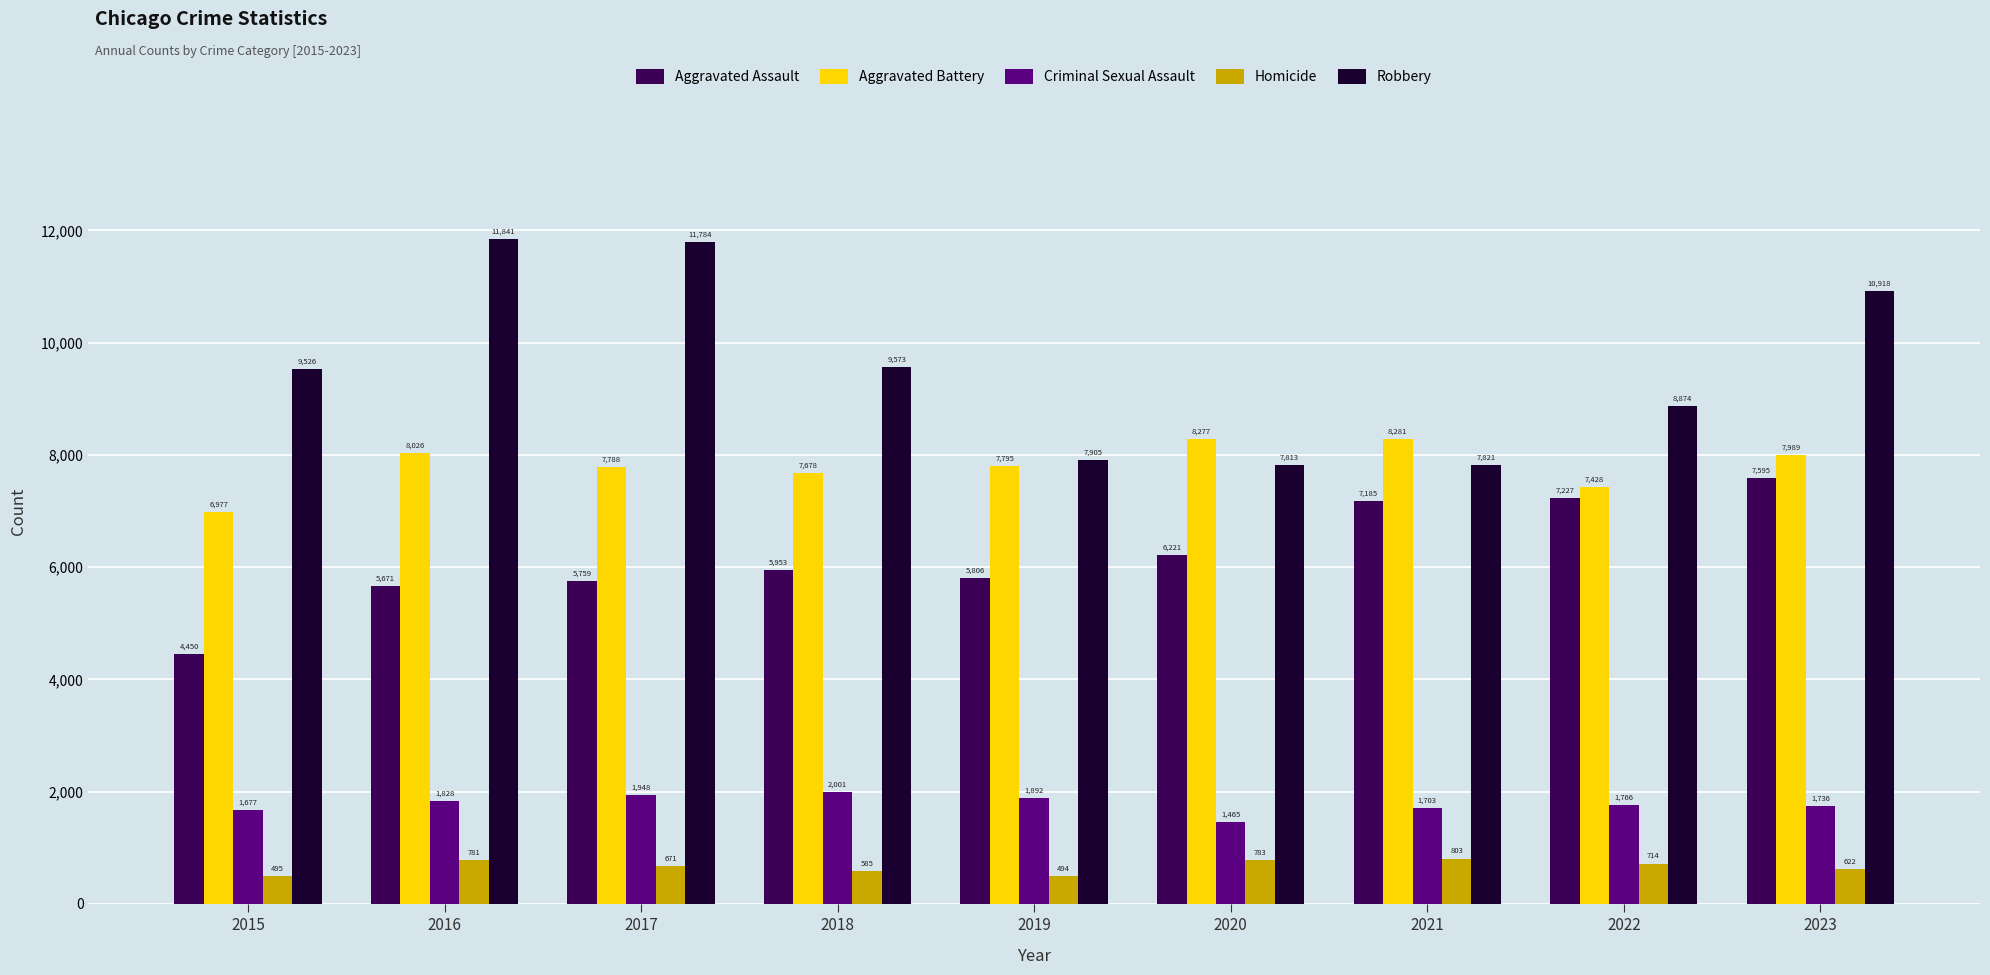

What is the minimum value for Criminal Sexual Assault?

1465